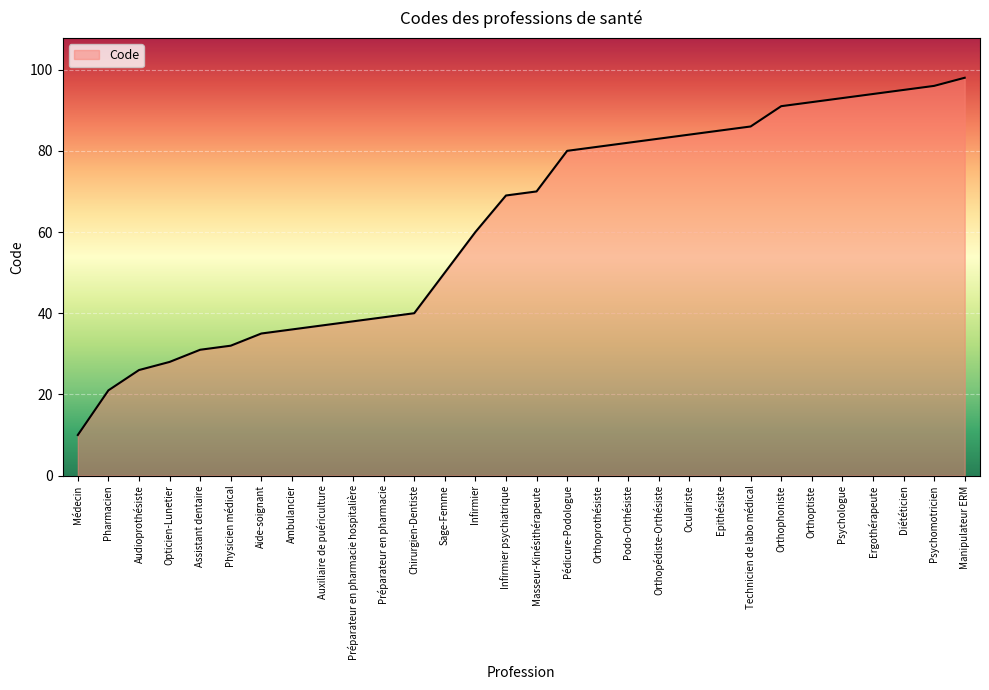

The value at Technicien de labo médical is 47. True or false?

False